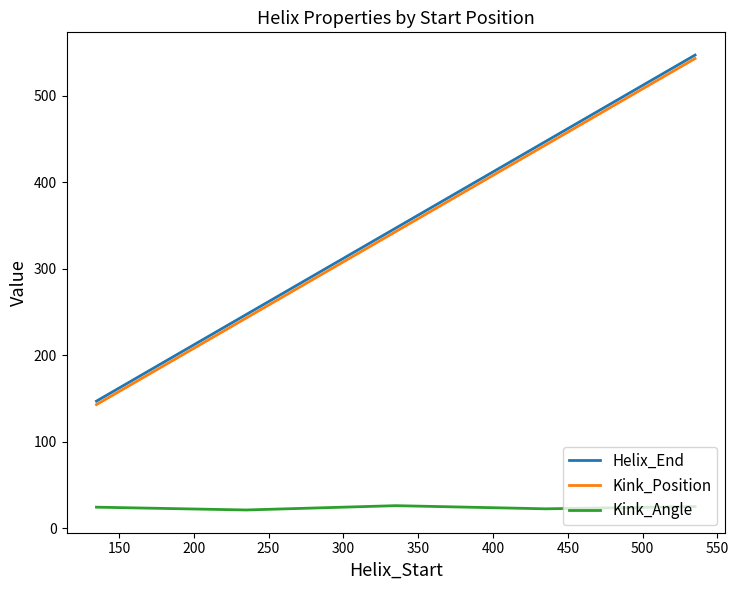

True or false: Kink_Angle and Helix_End cross at least once.

False